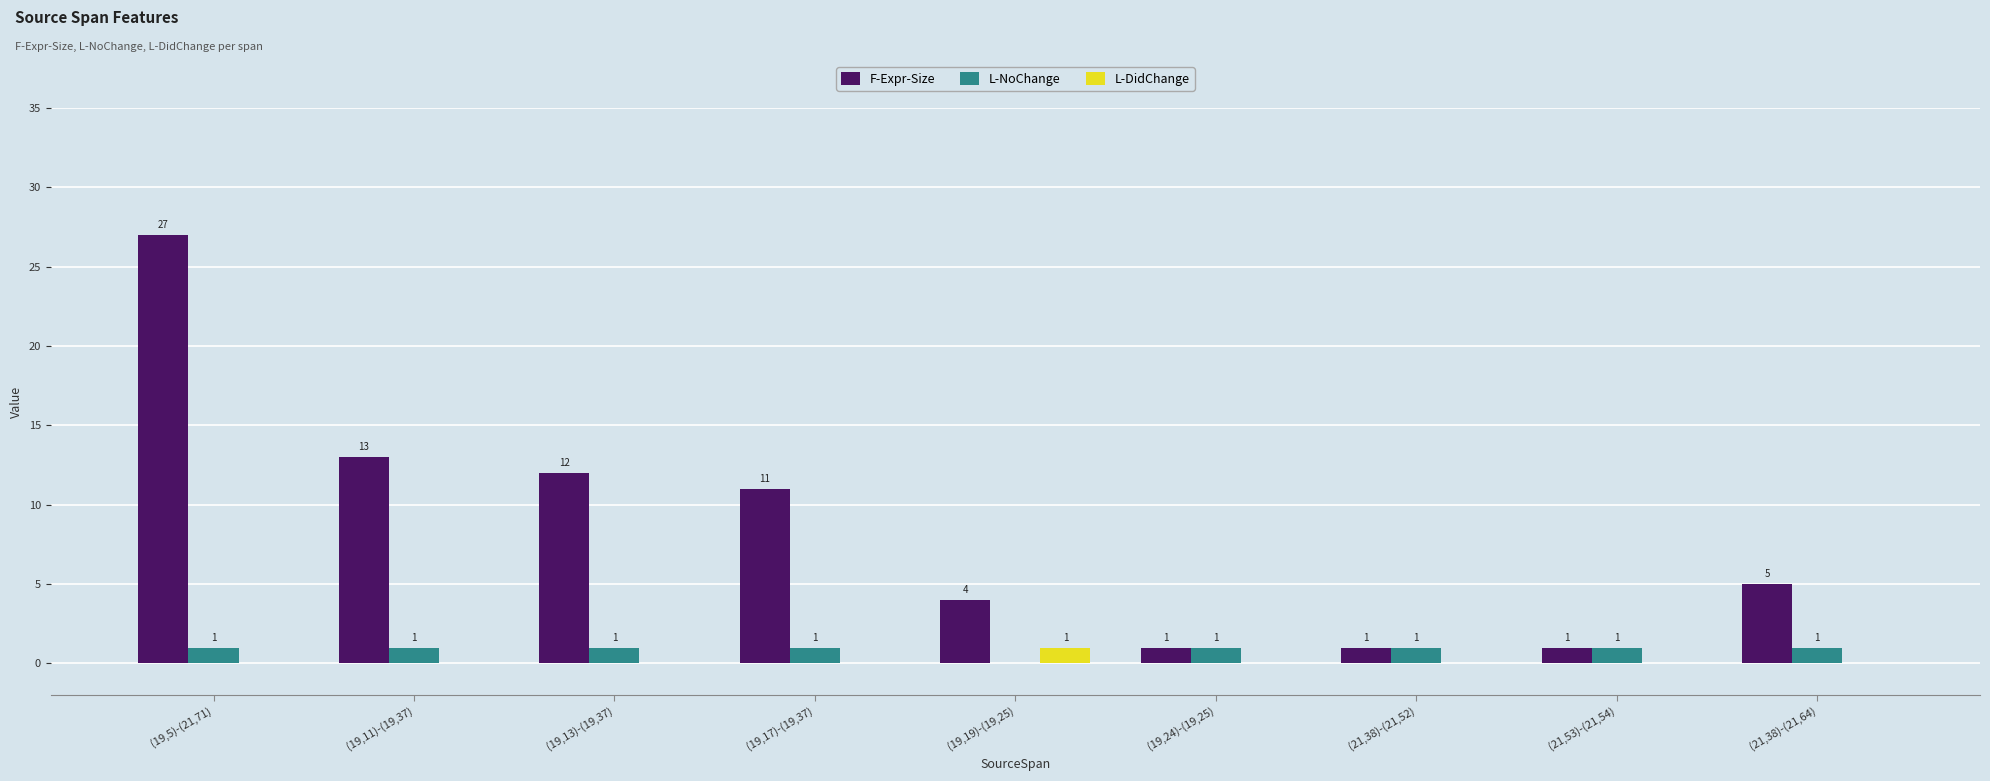

At which label does F-Expr-Size first exceed 5?

(19,5)-(21,71)